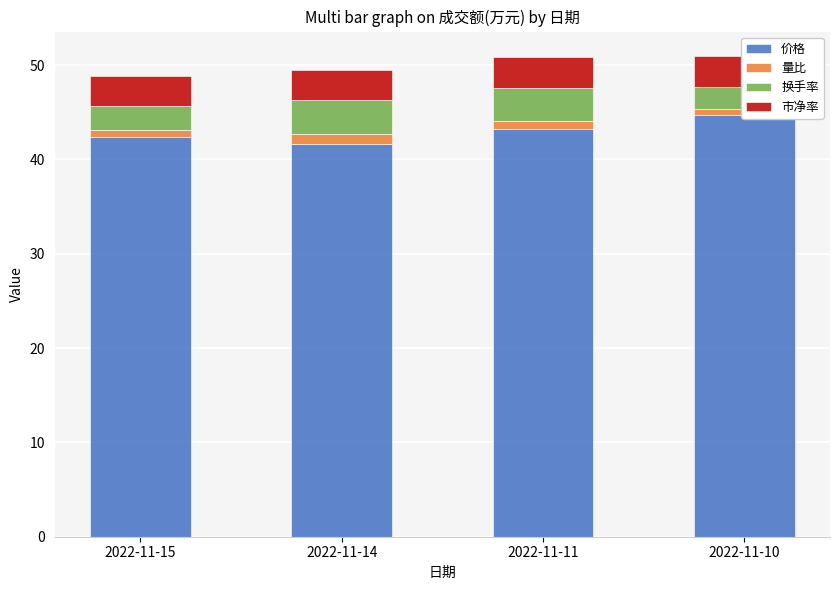

What is the sum of the 换手率 values at 2022-11-14 and 2022-11-11?

7.1